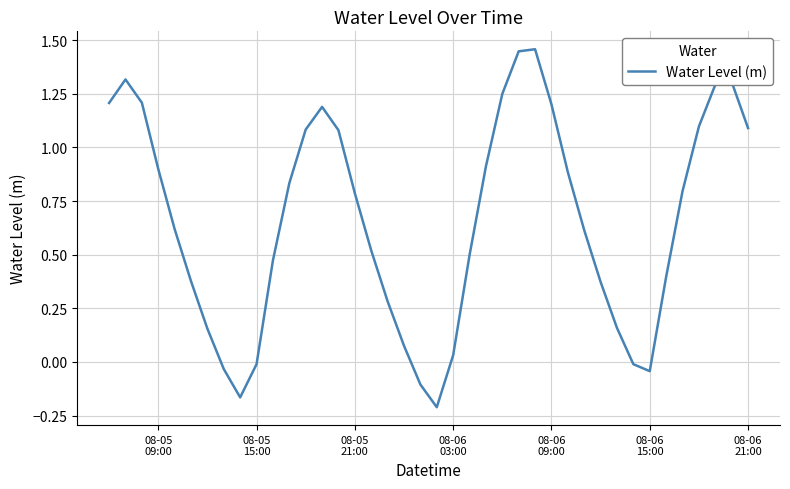

How many interior local peaks (higher than both neighbors) does the data have?

4